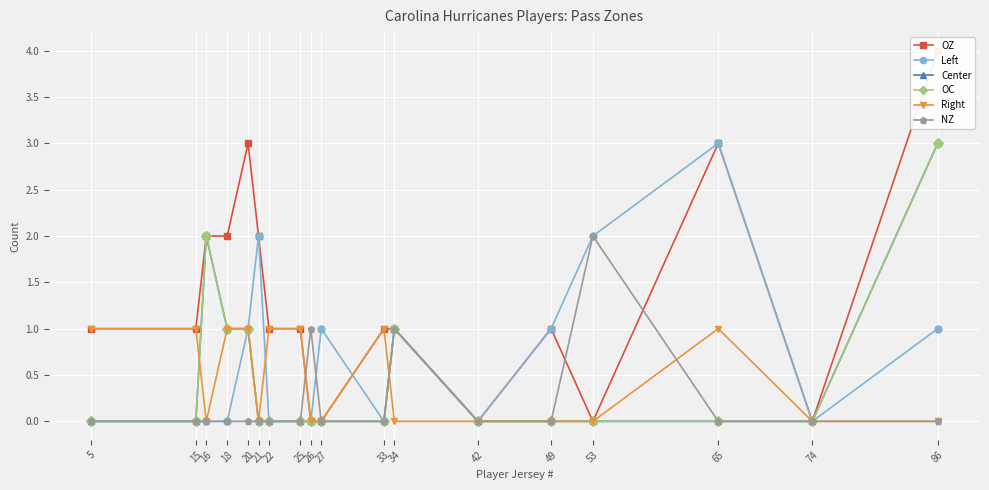

Is it true that Center equals -2 at 22?

False